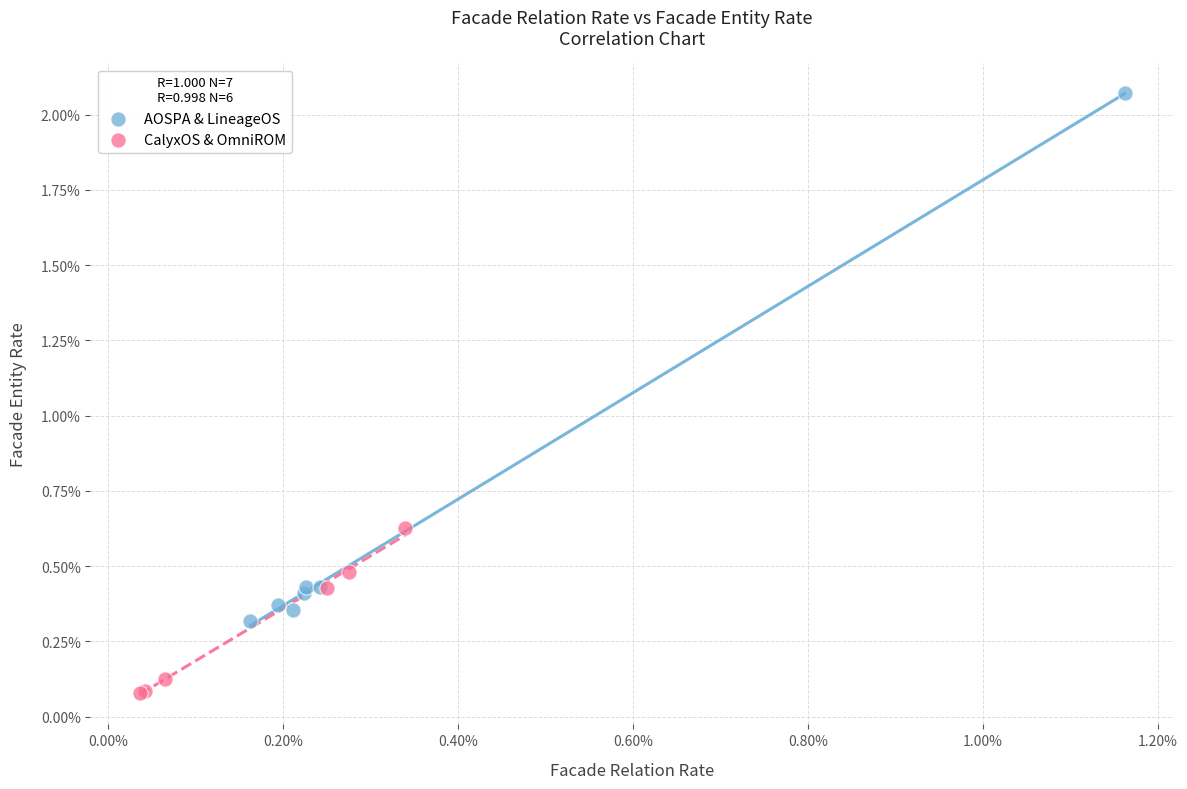

Which series has the largest Y range (max minus min)?

AOSPA & LineageOS